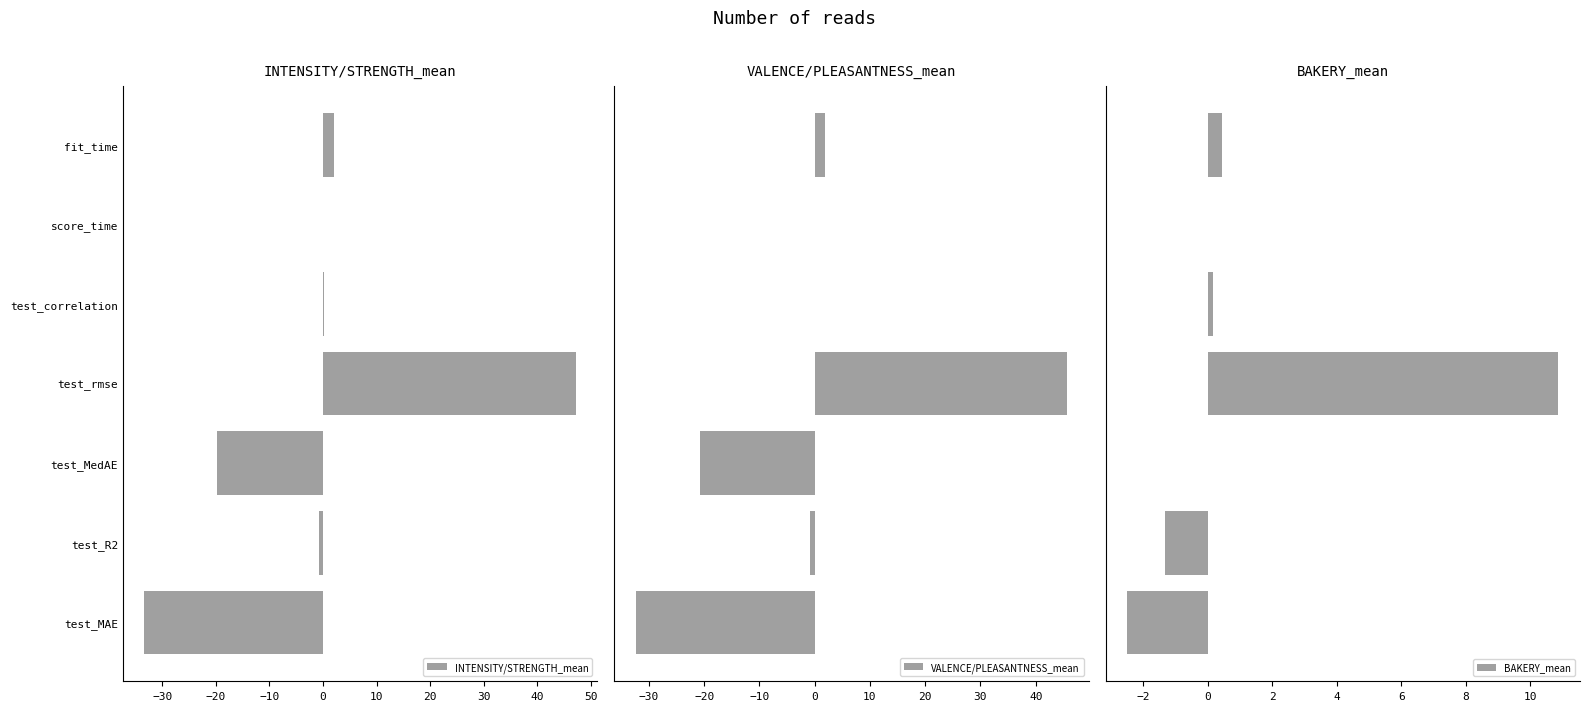

What is the minimum value shown in the chart?

-33.3